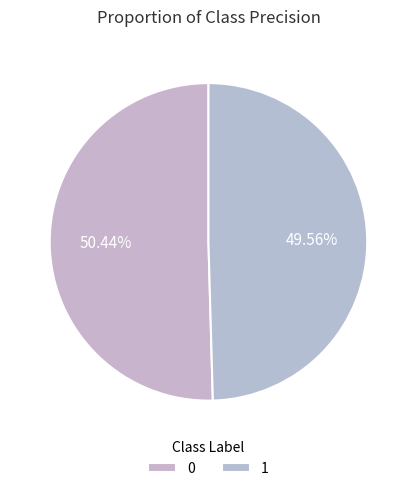

To the nearest percent, what is the average slice percentage?

50%